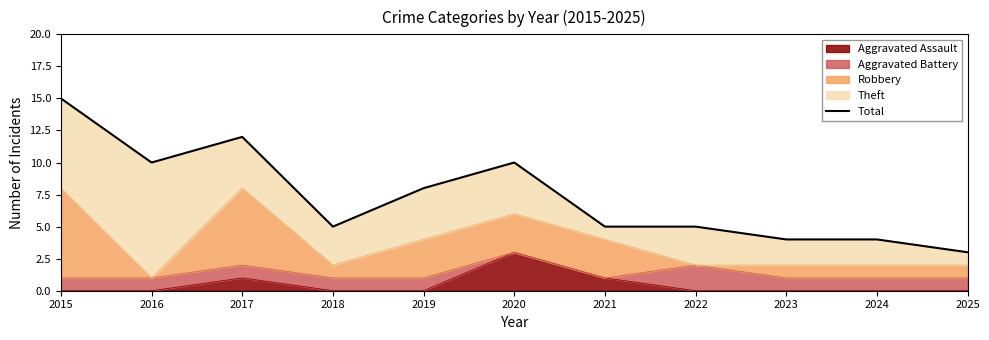

Which category has the highest value across all series?

2015